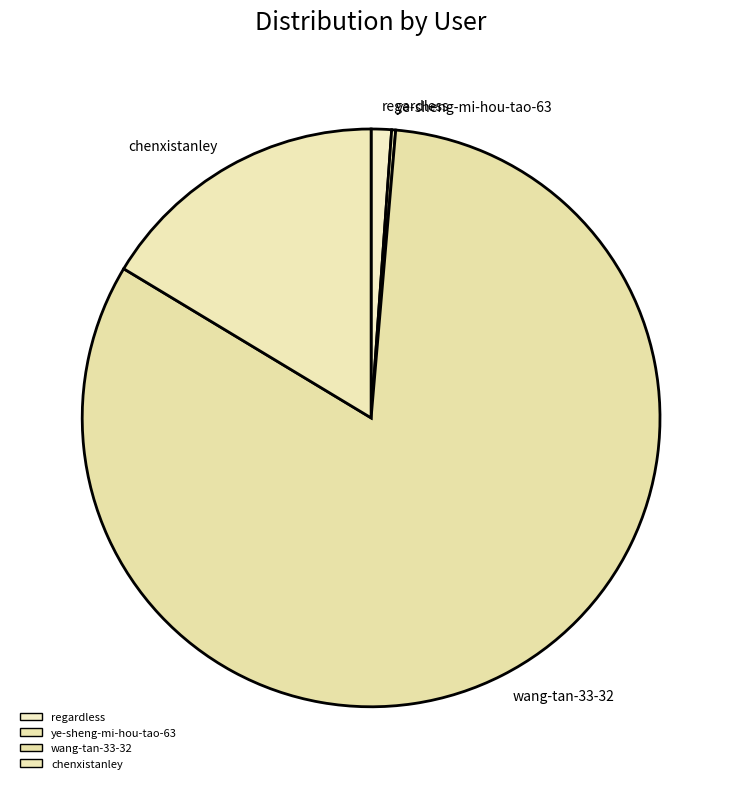

Between chenxistanley and wang-tan-33-32, which is larger?

wang-tan-33-32